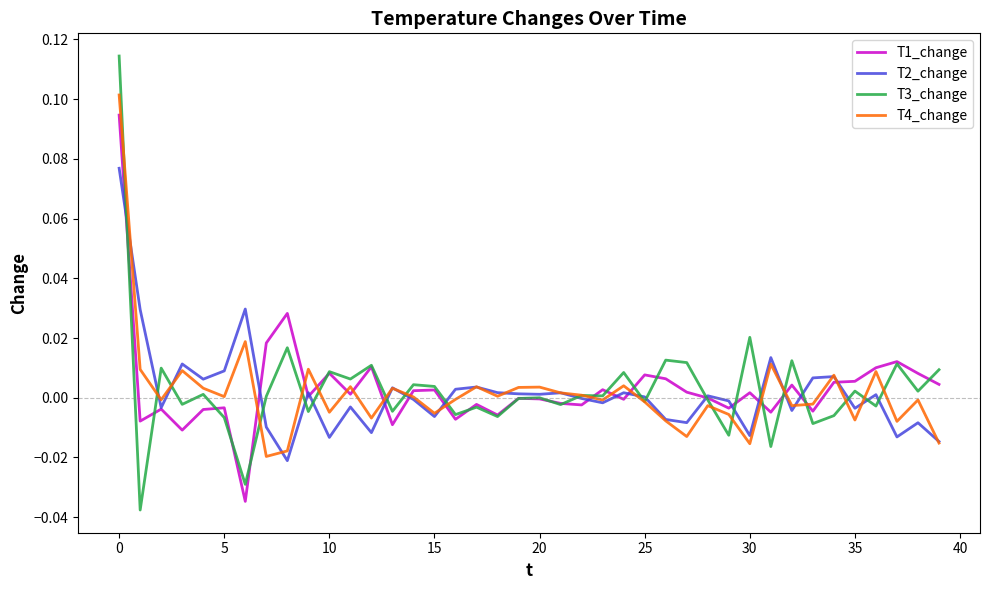

Which series has the largest range (max minus min)?

T3_change